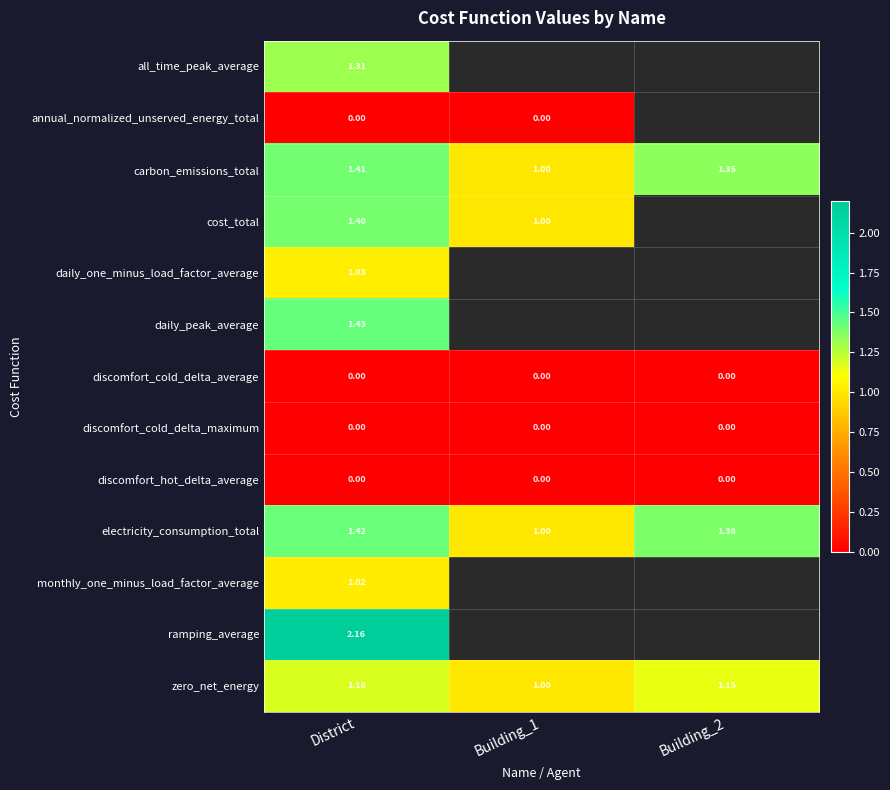

Which label corresponds to the smallest value in the chart?

District